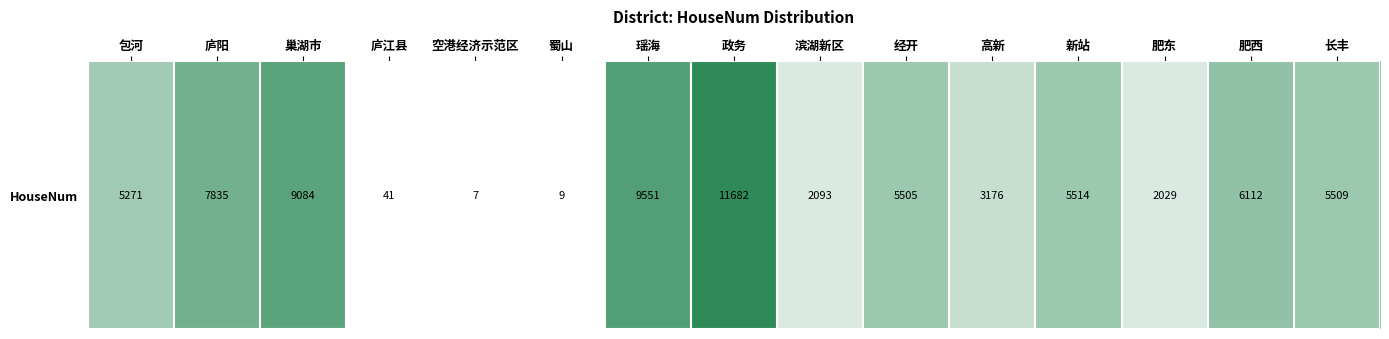

Rank the categories by value from lowest to highest.

空港经济示范区, 蜀山, 庐江县, 肥东, 滨湖新区, 高新, 包河, 经开, 长丰, 新站, 肥西, 庐阳, 巢湖市, 瑶海, 政务